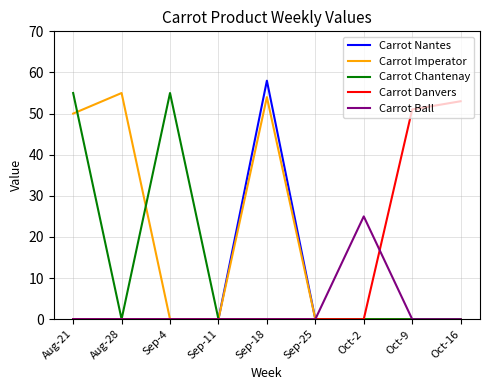

Reading left to right, transcribe all the data shown in this chart.

Carrot Nantes: 0	0	0	0	58	0	0	0	0
Carrot Imperator: 50	55	0	0	54	0	0	0	0
Carrot Chantenay: 55	0	55	0	0	0	0	0	0
Carrot Danvers: 0	0	0	0	0	0	0	51	53
Carrot Ball: 0	0	0	0	0	0	25	0	0